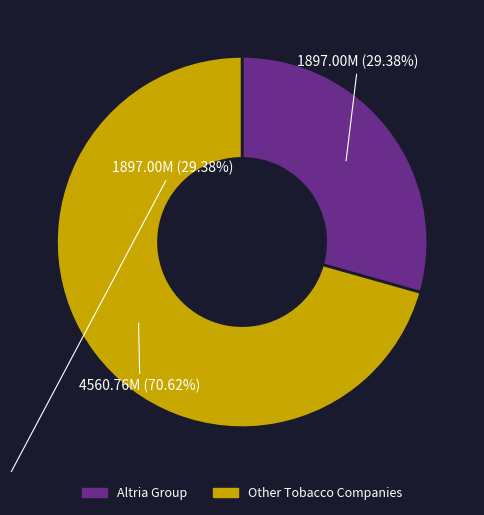

Is there any slice that represents more than half of the pie?

Yes